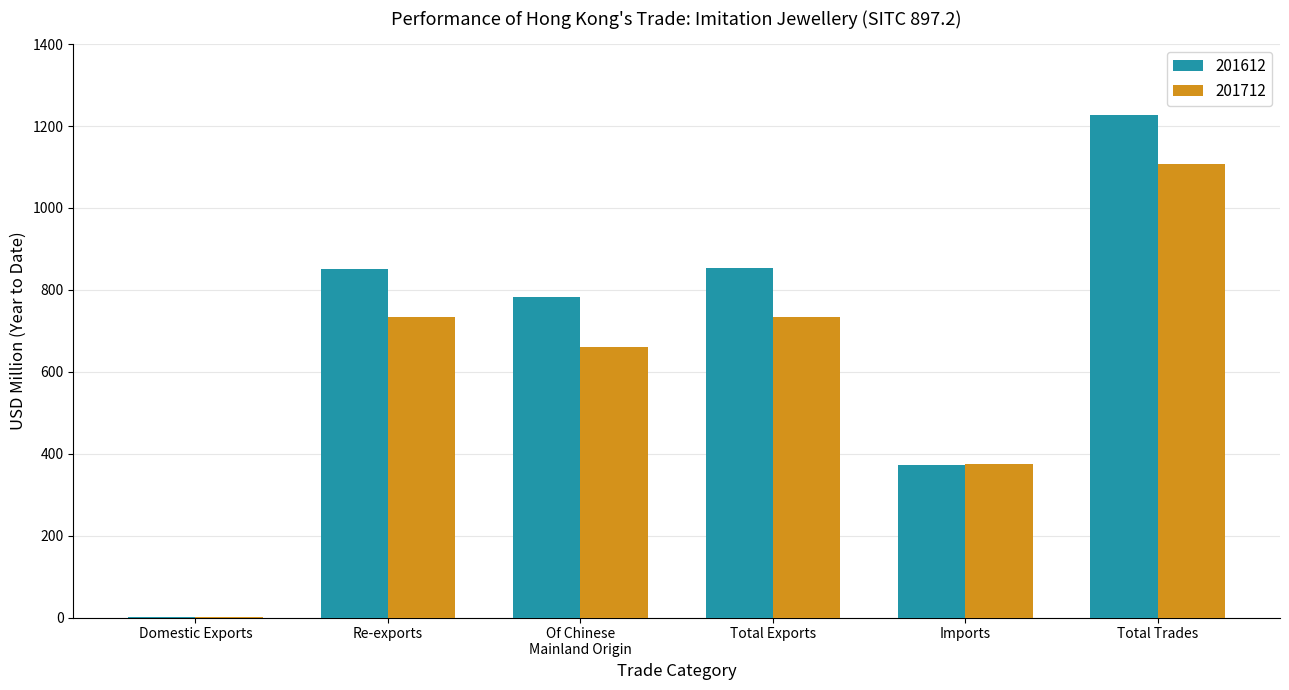

What is the highest value of the 201712 series?

1108.0